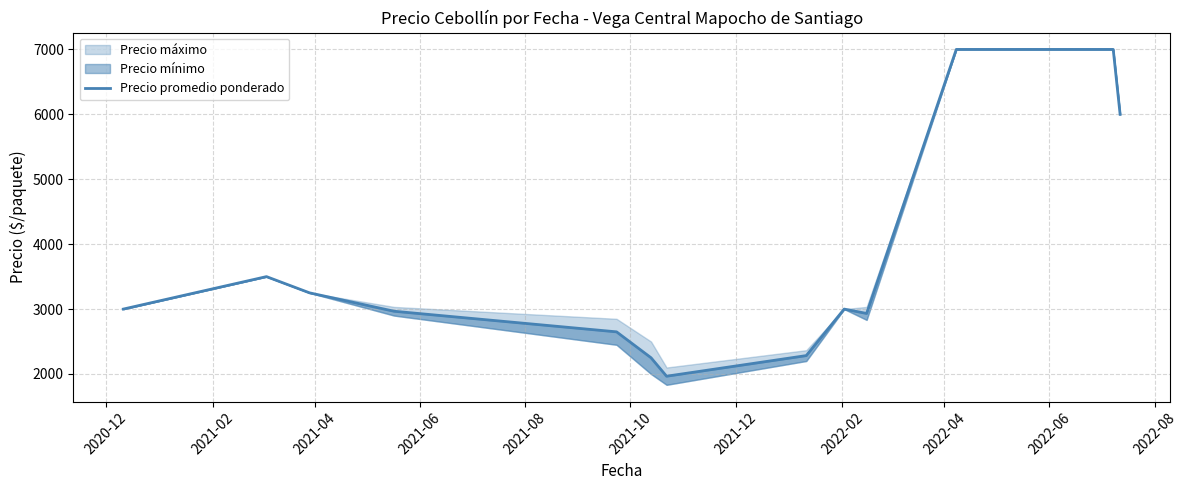

How many lines are shown in the chart?

1